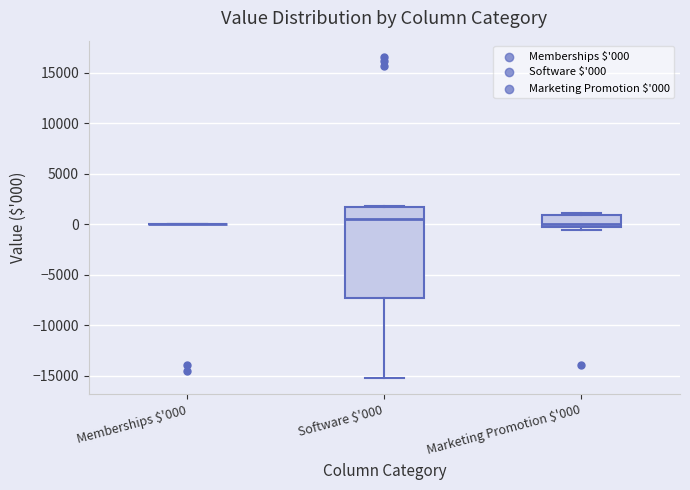

Reading left to right, transcribe this box plot: for each box, give where its median line is, the range the box spans, and where its two whiskers end, as read against the y-axis. The values are not printed on the chart, so give them approximately, as read against the axis.

Memberships $'000: box collapsed to a line at 0, whiskers 0 to 0
Software $'000: median 500, box -7500 to 1500, whiskers -15000 to 2000
Marketing Promotion $'000: median 0, box -500 to 1000, whiskers -500 (just below the box's lower edge) to 1000 (just above the box's upper edge)